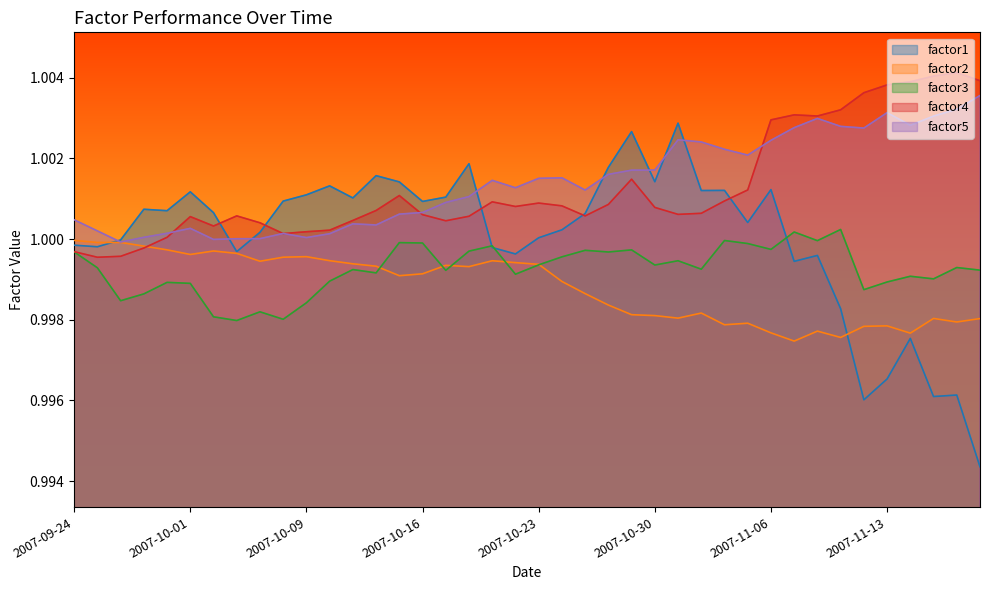

Which category has the highest value in the factor5 series?

2007-11-19